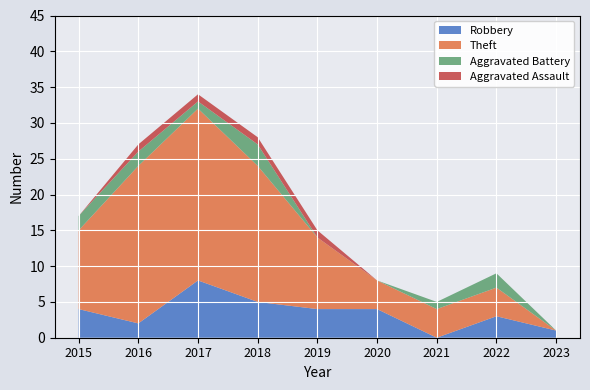

Reading left to right, transcribe all the data shown in this chart.

Robbery: 4	2	8	5	4	4	0	3	1
Theft: 11	22	24	19	10	4	4	4	0
Aggravated Battery: 2	2	1	3	0	0	1	2	0
Aggravated Assault: 0	1	1	1	1	0	0	0	0